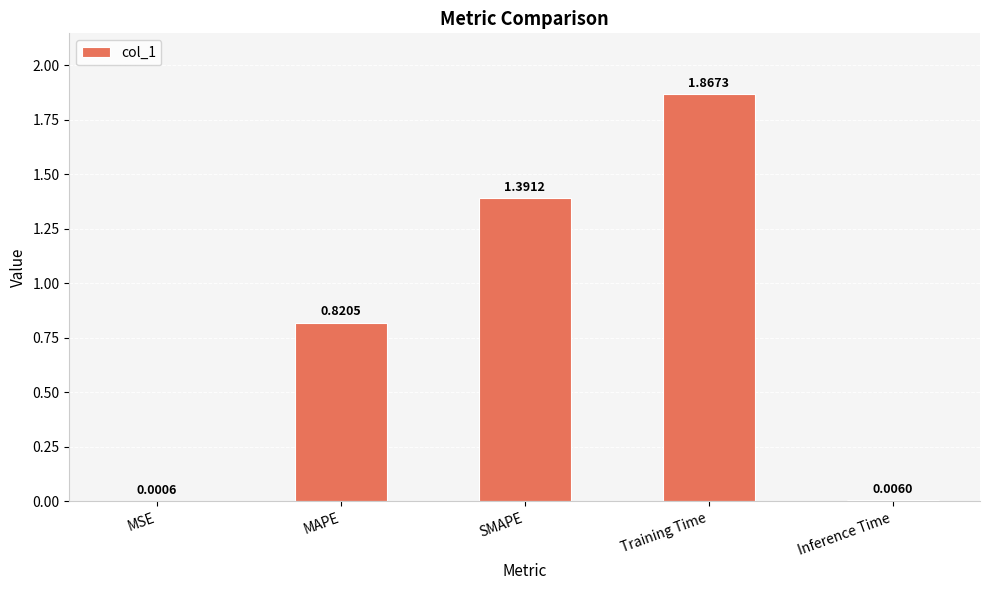

Where is the data nearest to the value 0?

MSE